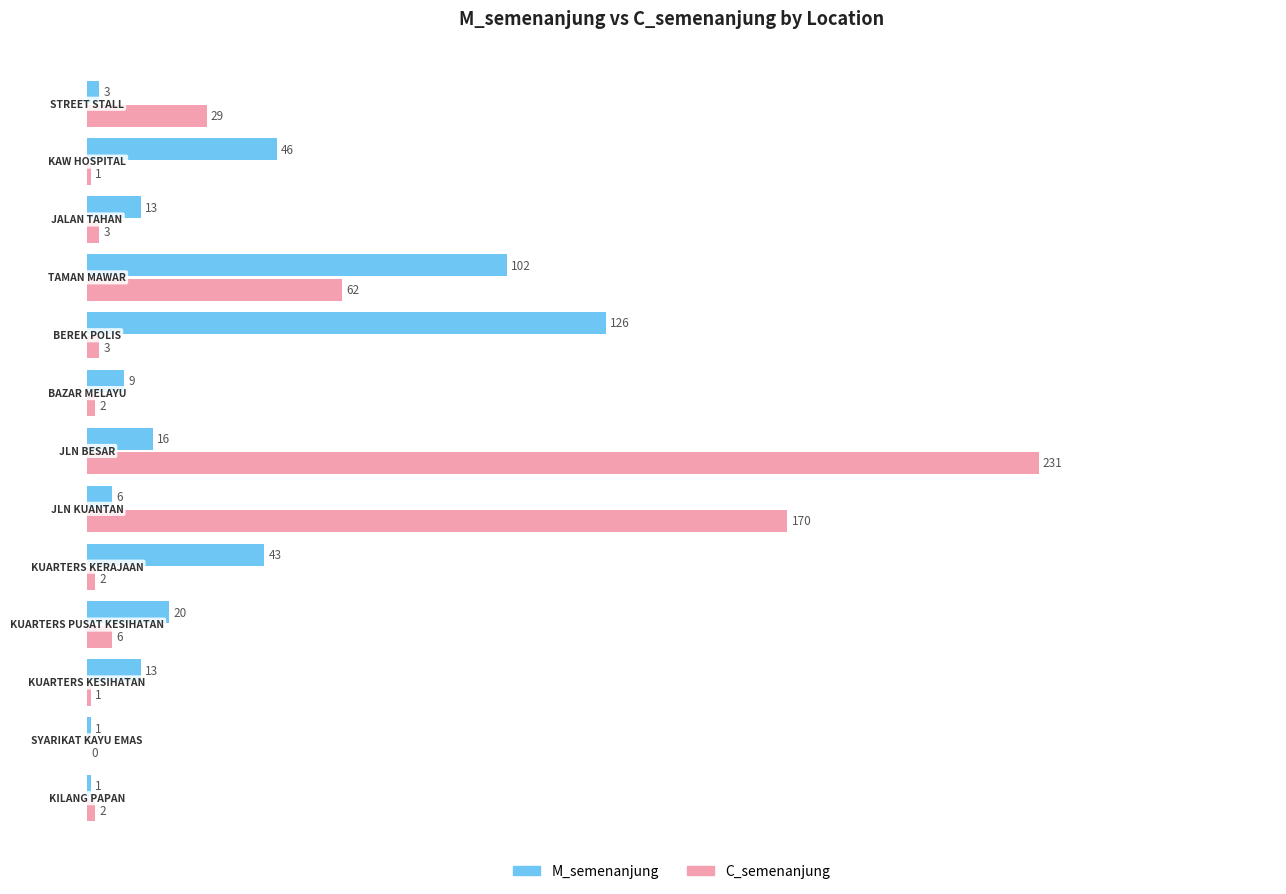

What is the maximum value for C_semenanjung?

231